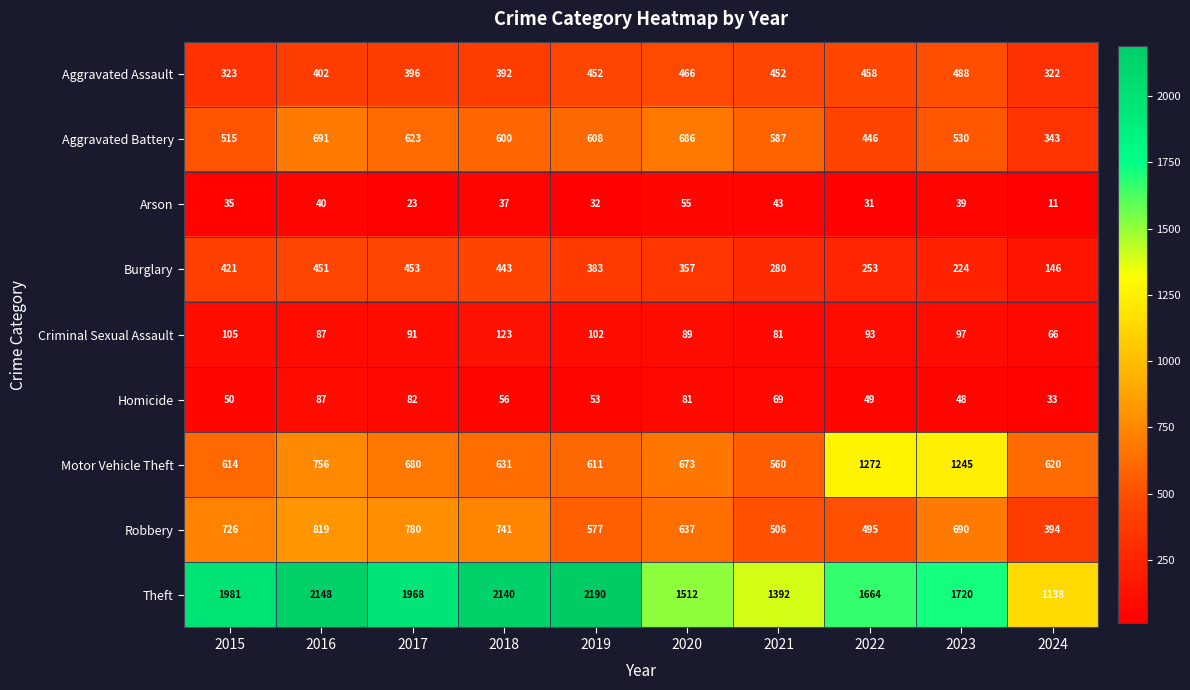

Where is Burglary nearest to the value 299?

2021